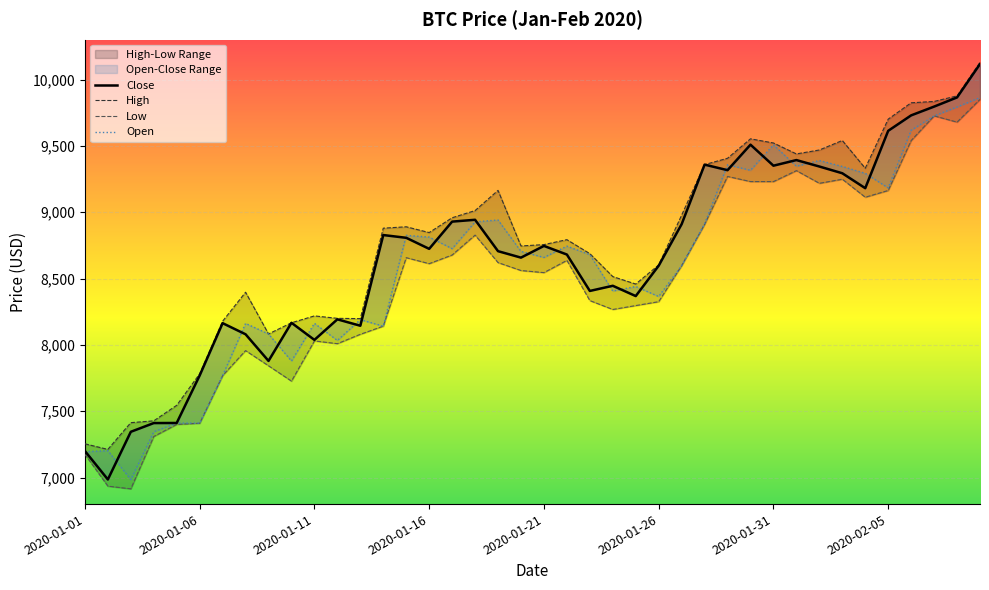

True or false: Low has a value of 2889.0 at 2020-01-31.

False